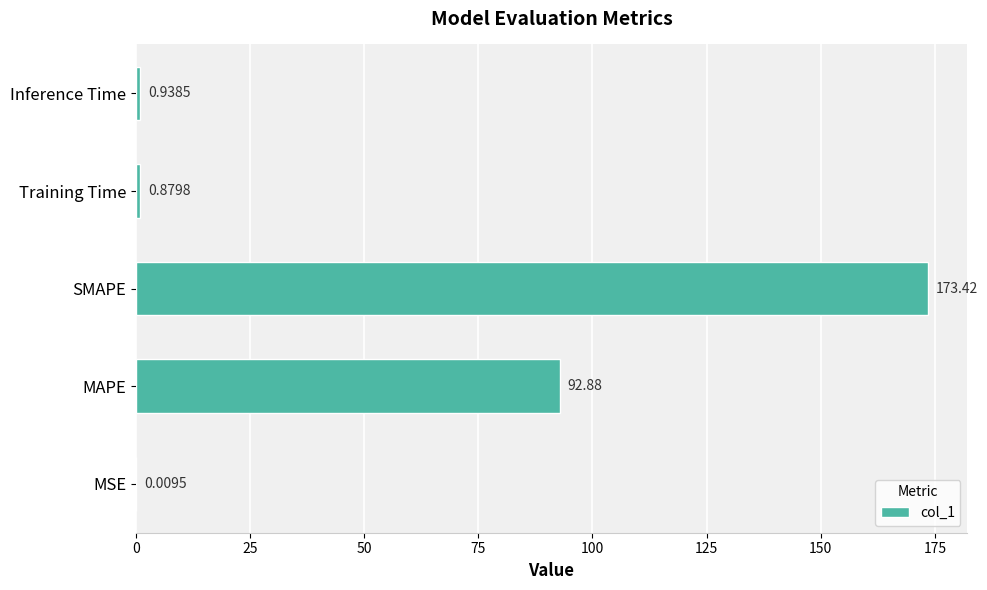

What is the change in value from MSE to MAPE?

+92.9